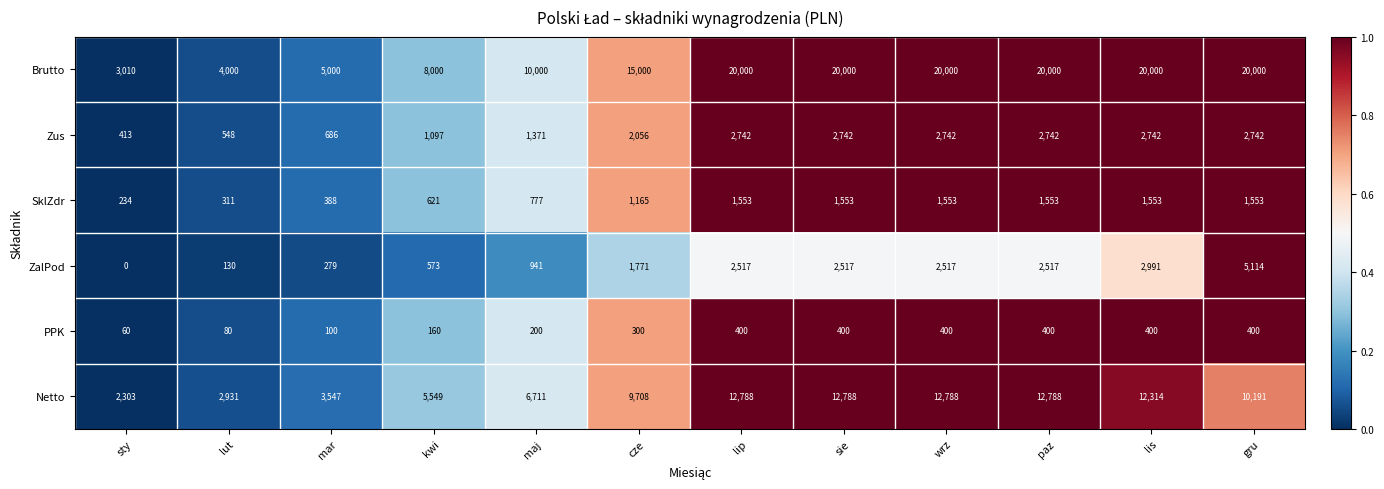

At which label is Netto closest to 7545?

maj